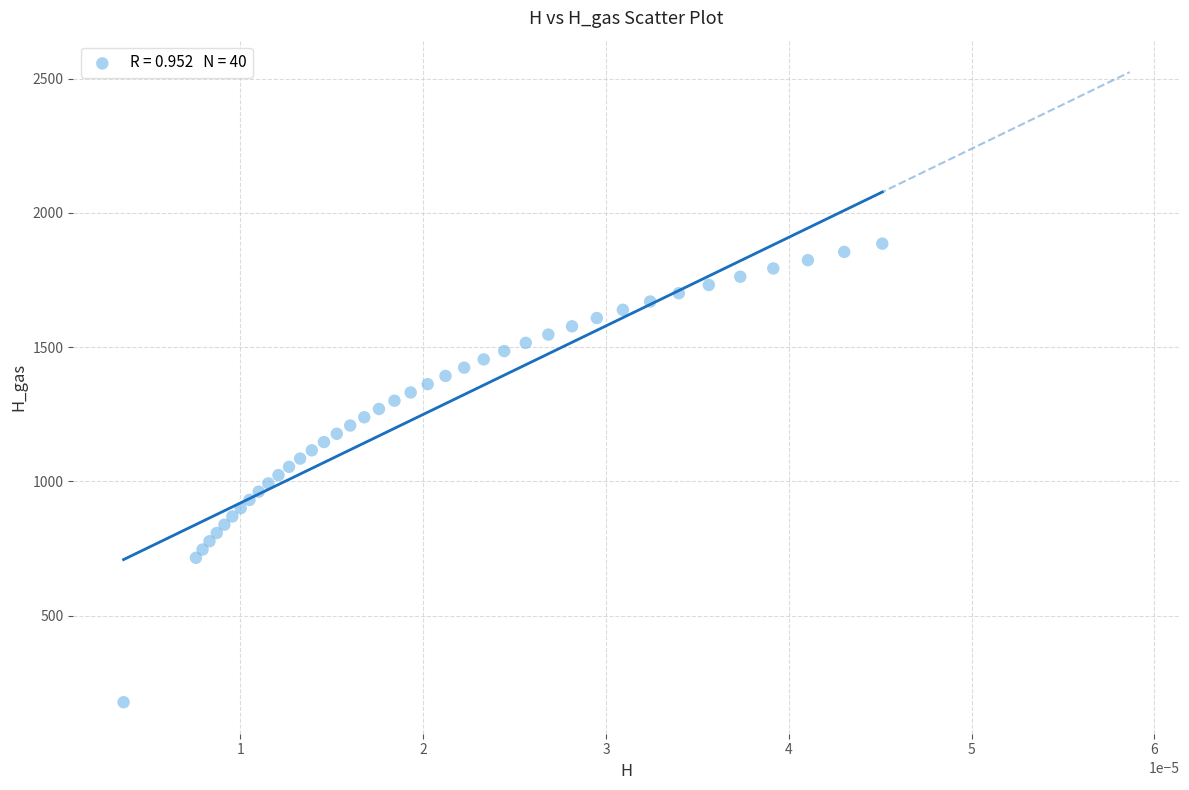

What is the range of Y values (max minus min)?

1708.2